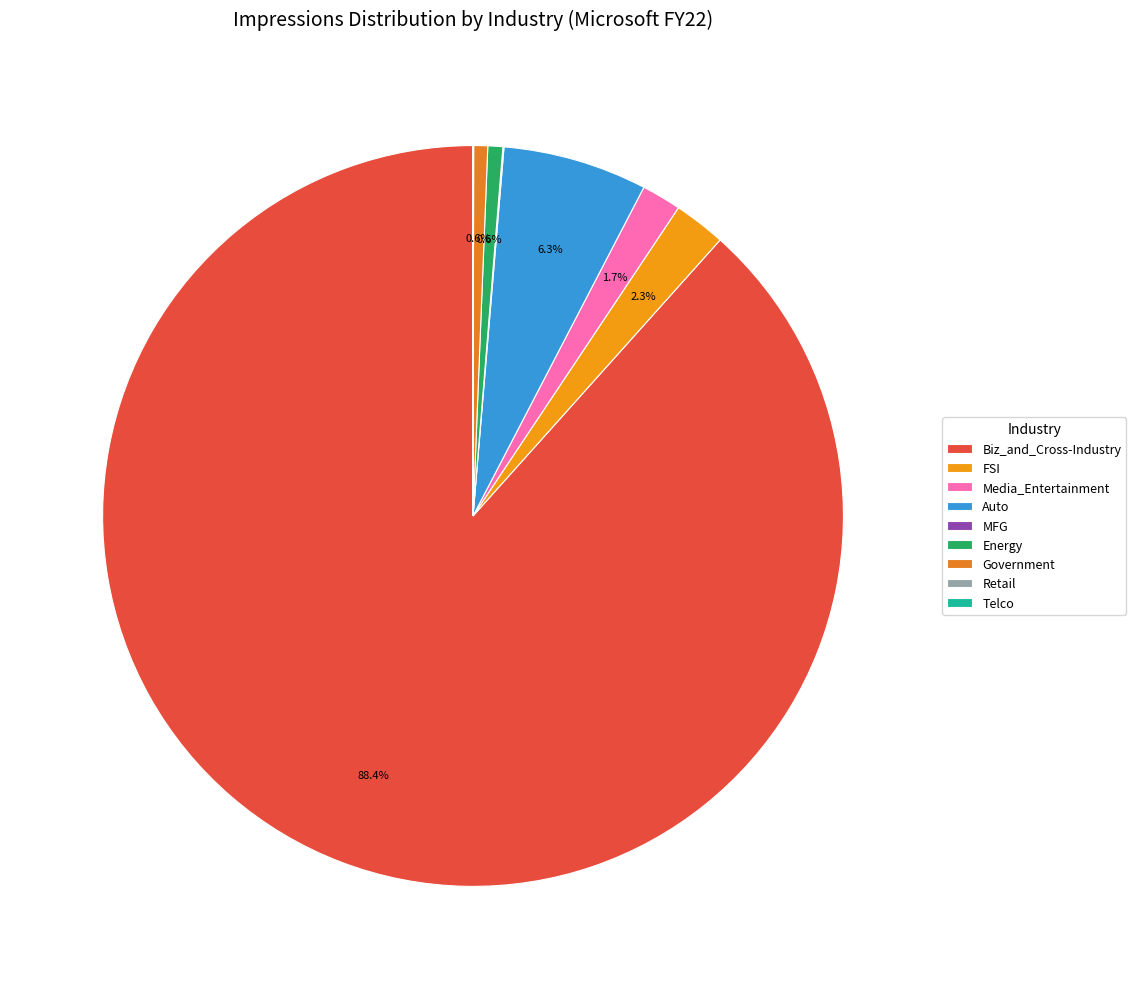

To the nearest percent, what is the average slice percentage?

11%